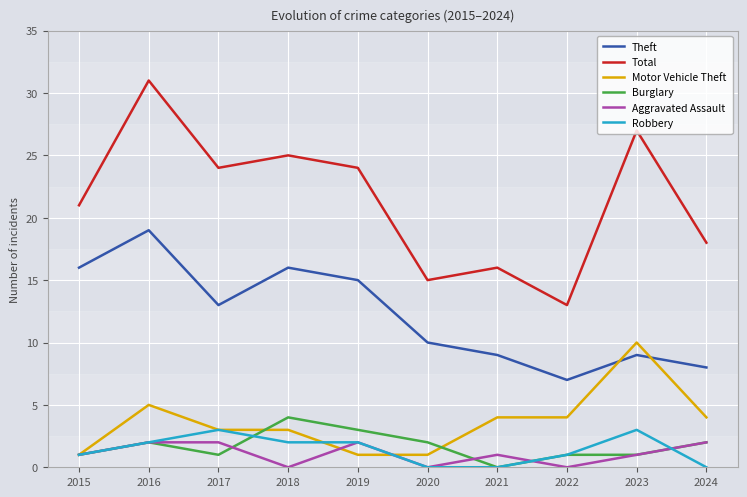

Count the number of data series in this chart.

6